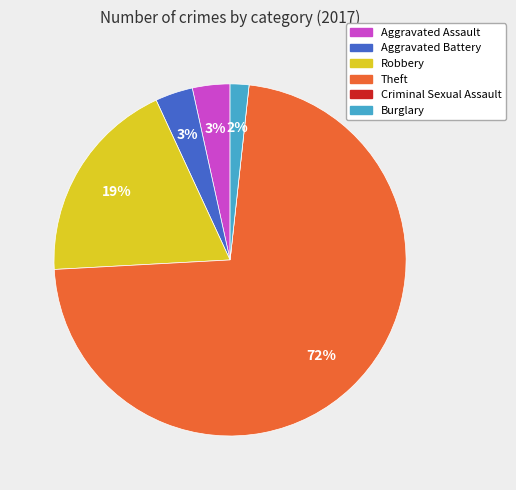

To the nearest percent, what is the combined percentage of Robbery and Aggravated Assault?

22%